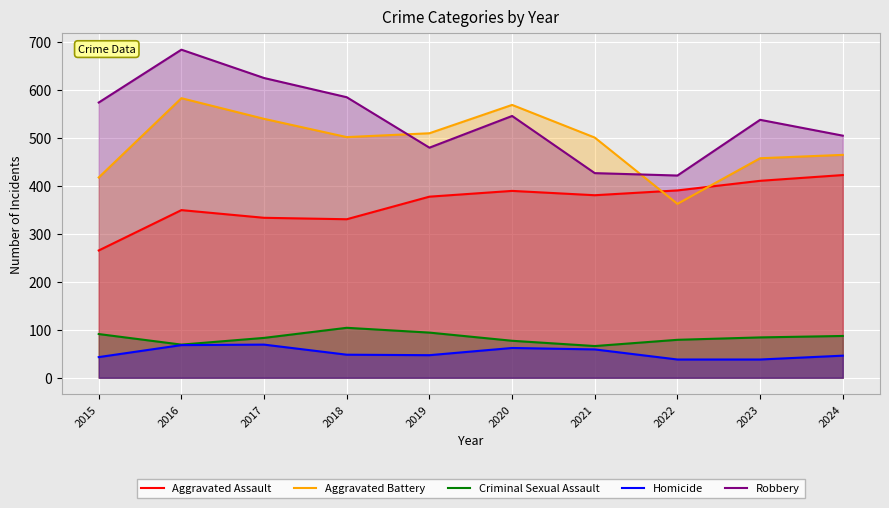

True or false: Robbery and Aggravated Assault cross at least once.

False